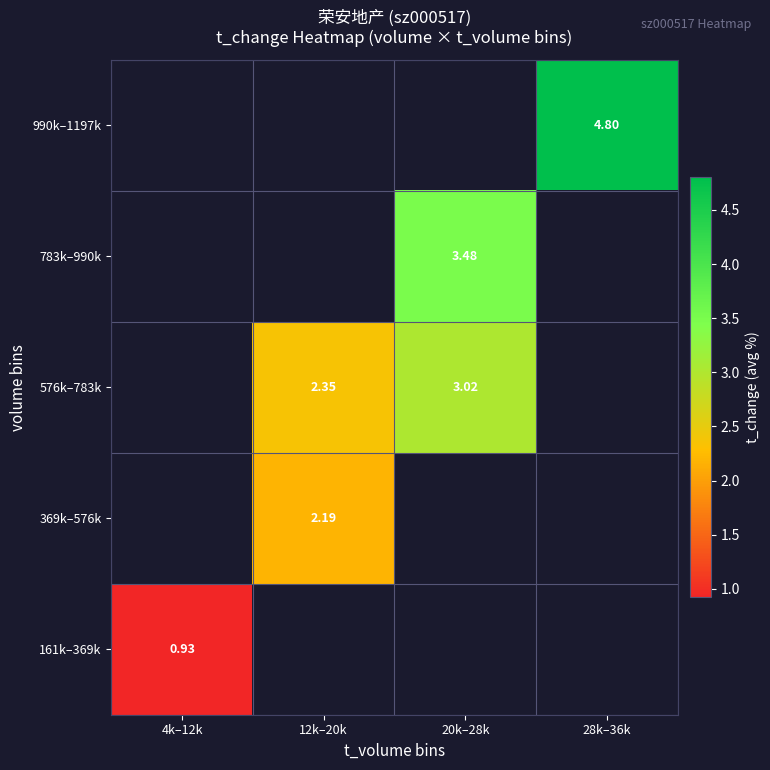

Which category has the highest value across all series?

28k–36k